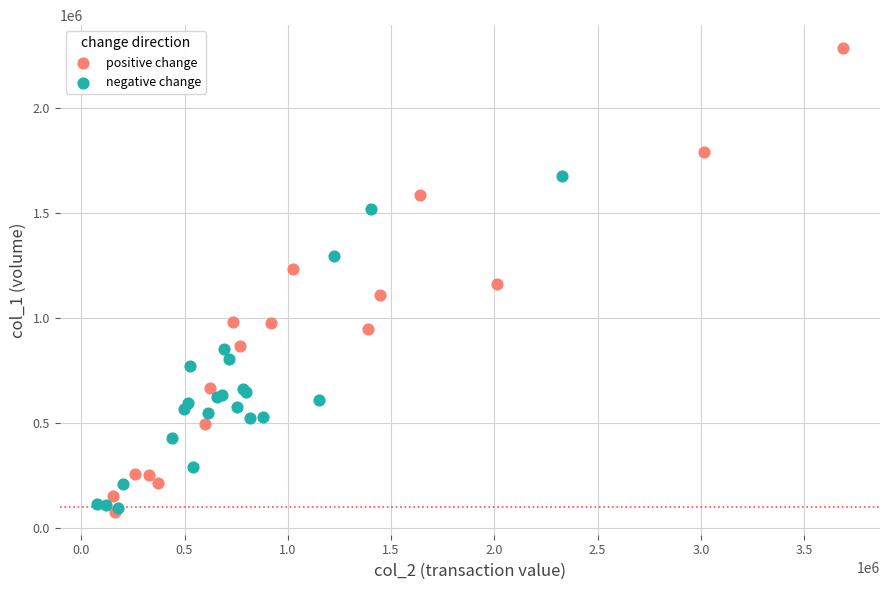

What are all the series names shown in the legend?

positive change, negative change